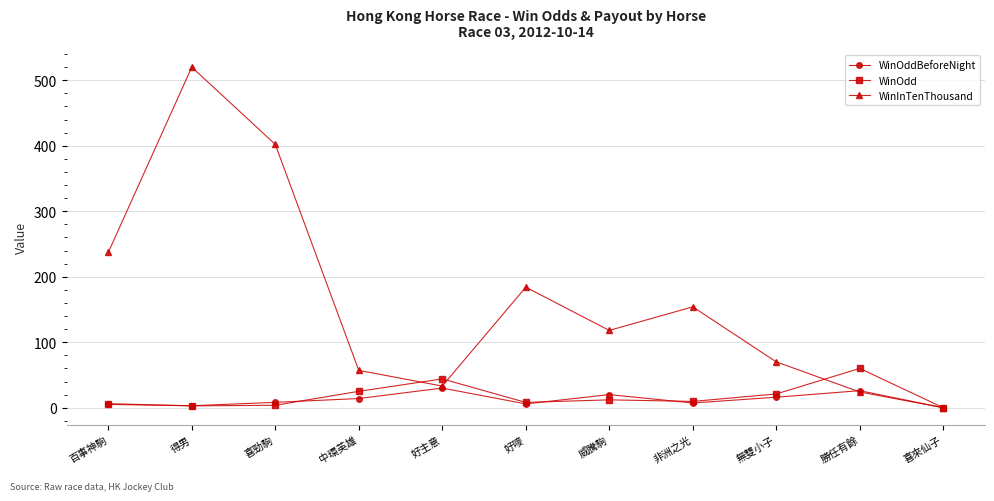

Which series has the widest spread of values?

WinInTenThousand